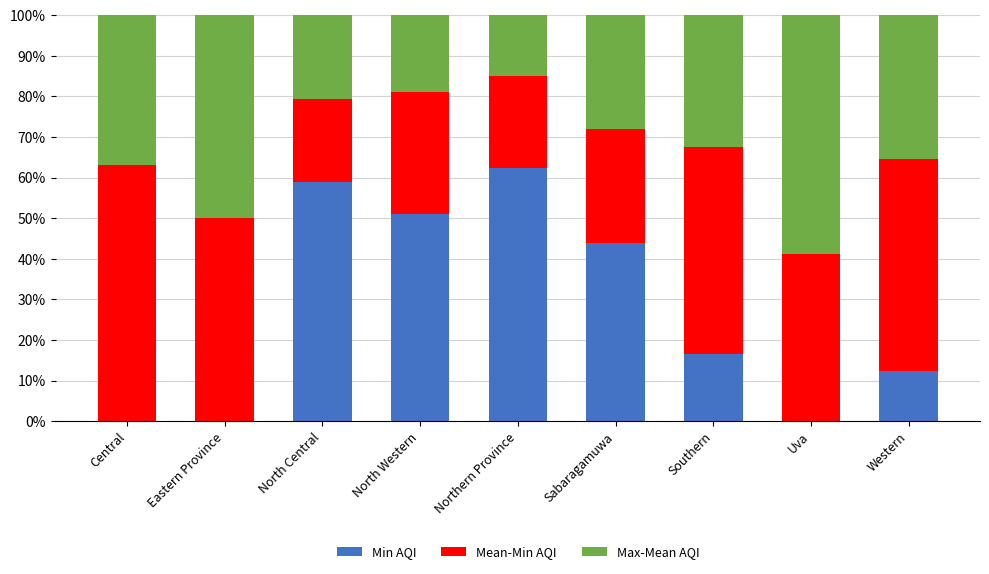

What is the sum of the Min AQI values at North Western and Uva?

50.9